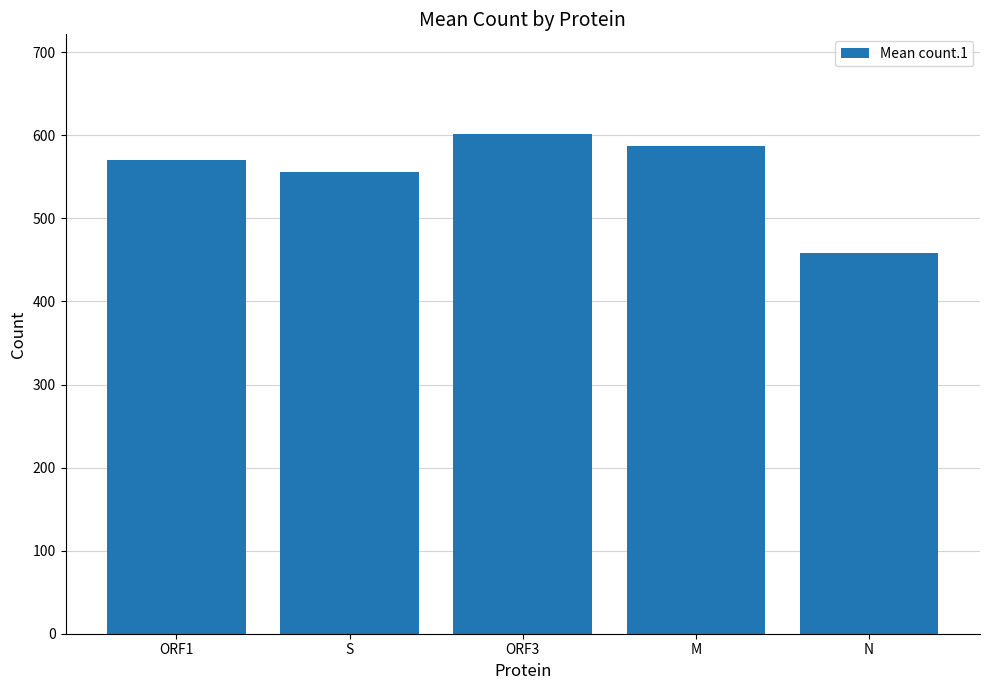

What is the change in value from ORF3 to N?

-143.6